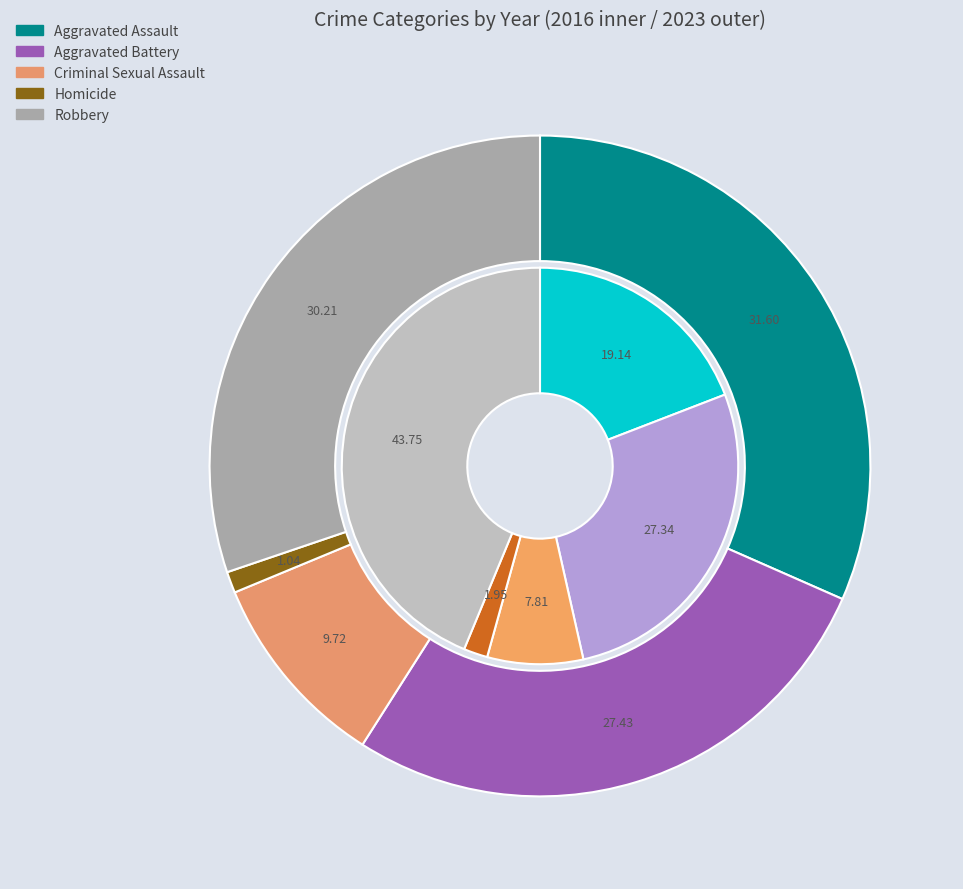

What is the difference between the highest and lowest values at 4?

25